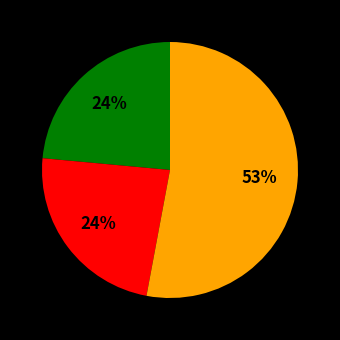

To the nearest percent, what is the difference between the largest and smallest slice percentages?

29%